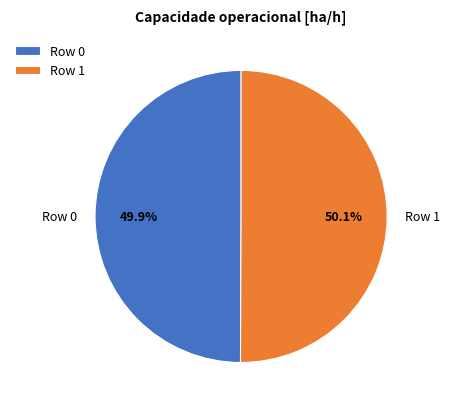

Do Row 0 and Row 1 together represent more than half of the pie?

Yes